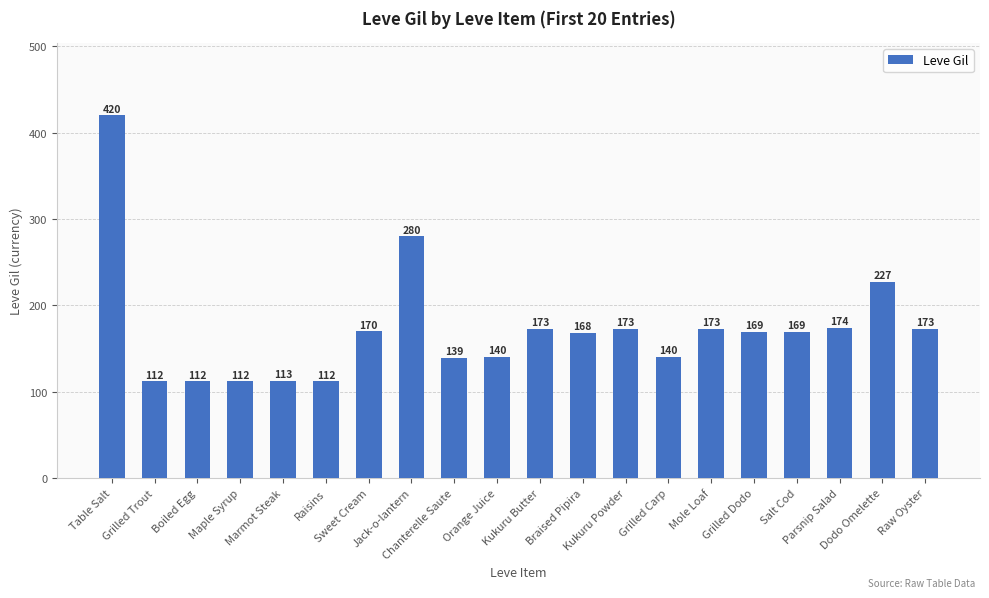

True or false: the data shows 303 at Kukuru Powder.

False